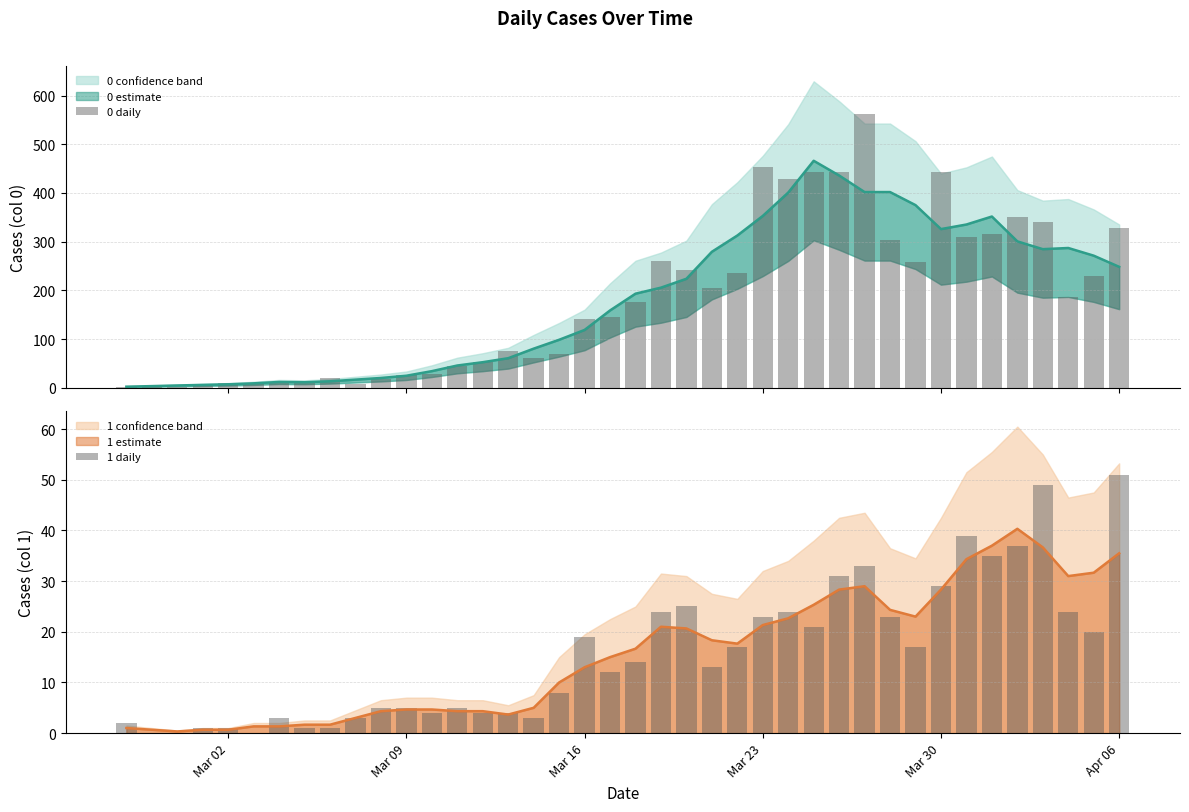

What is the difference between the maximum and second lowest values in the 1 daily series?

51